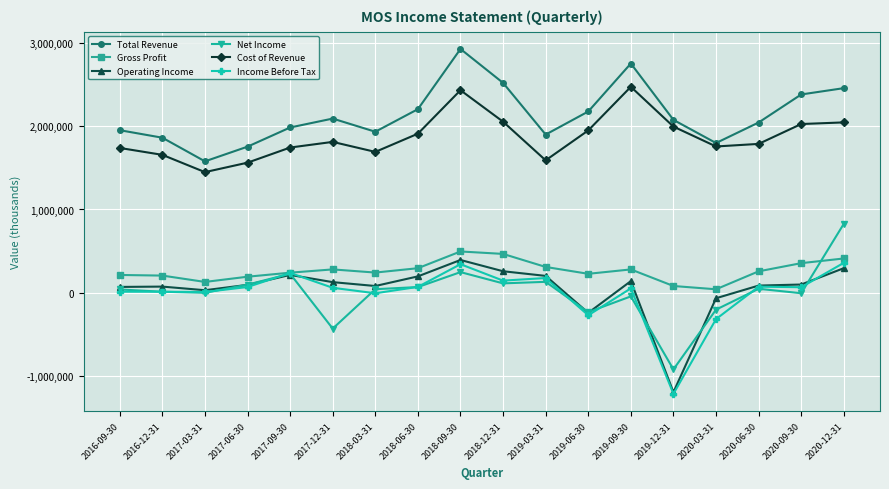

At how many categories does at least one series exceed 1355971?

18